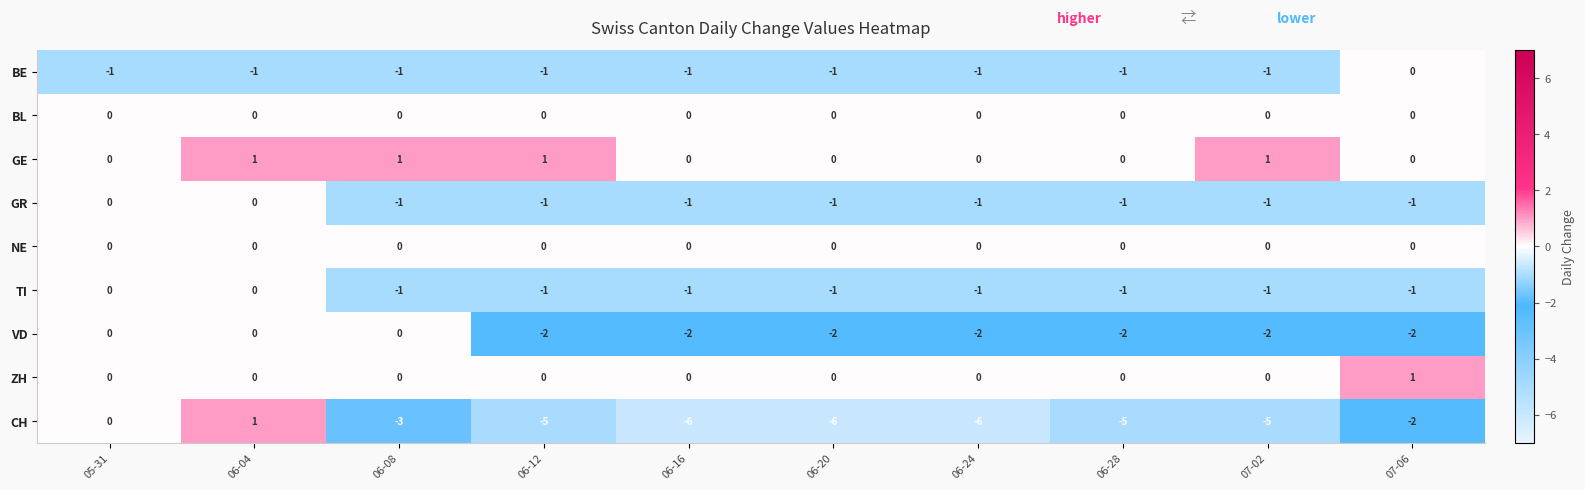

At which category is the sum across all series the highest?

06-04